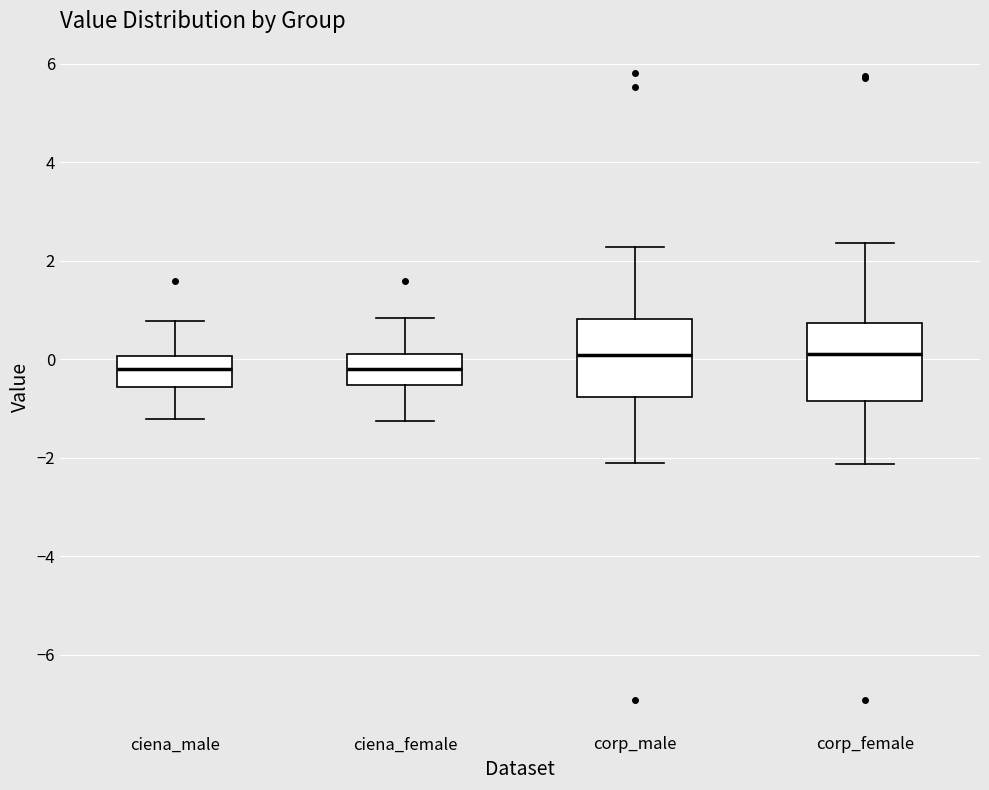

Reading left to right, read every box against the y-axis: the position of its median line, the range the box covers, and the ends of its whiskers. The values are not printed on the chart, so give them approximately, as read against the axis.

ciena_male: median -0.2, box -0.6 to 0.0, whiskers -1.2 to 0.8
ciena_female: median -0.2, box -0.6 to 0.0, whiskers -1.2 to 0.8
corp_male: median 0.0, box -0.8 to 0.8, whiskers -2.2 to 2.2
corp_female: median 0.0, box -0.8 to 0.8, whiskers -2.2 to 2.4